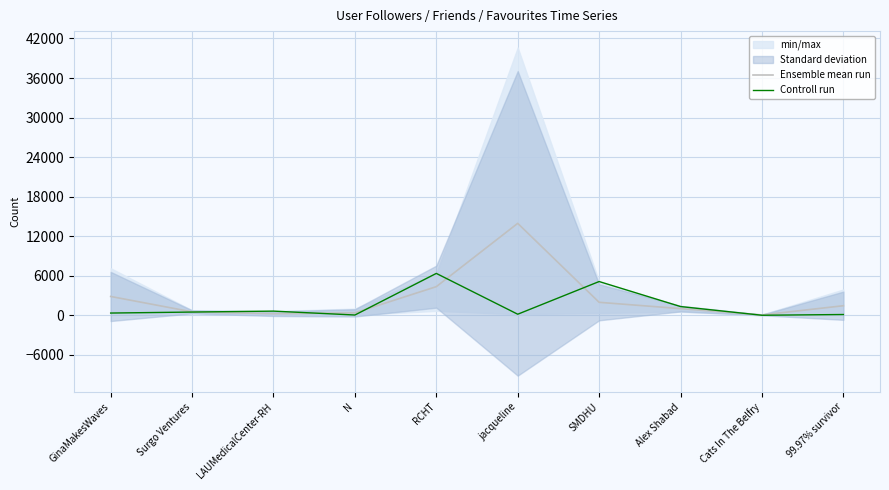

What is the difference between the maximum and minimum values in the Controll run series?

6350.0